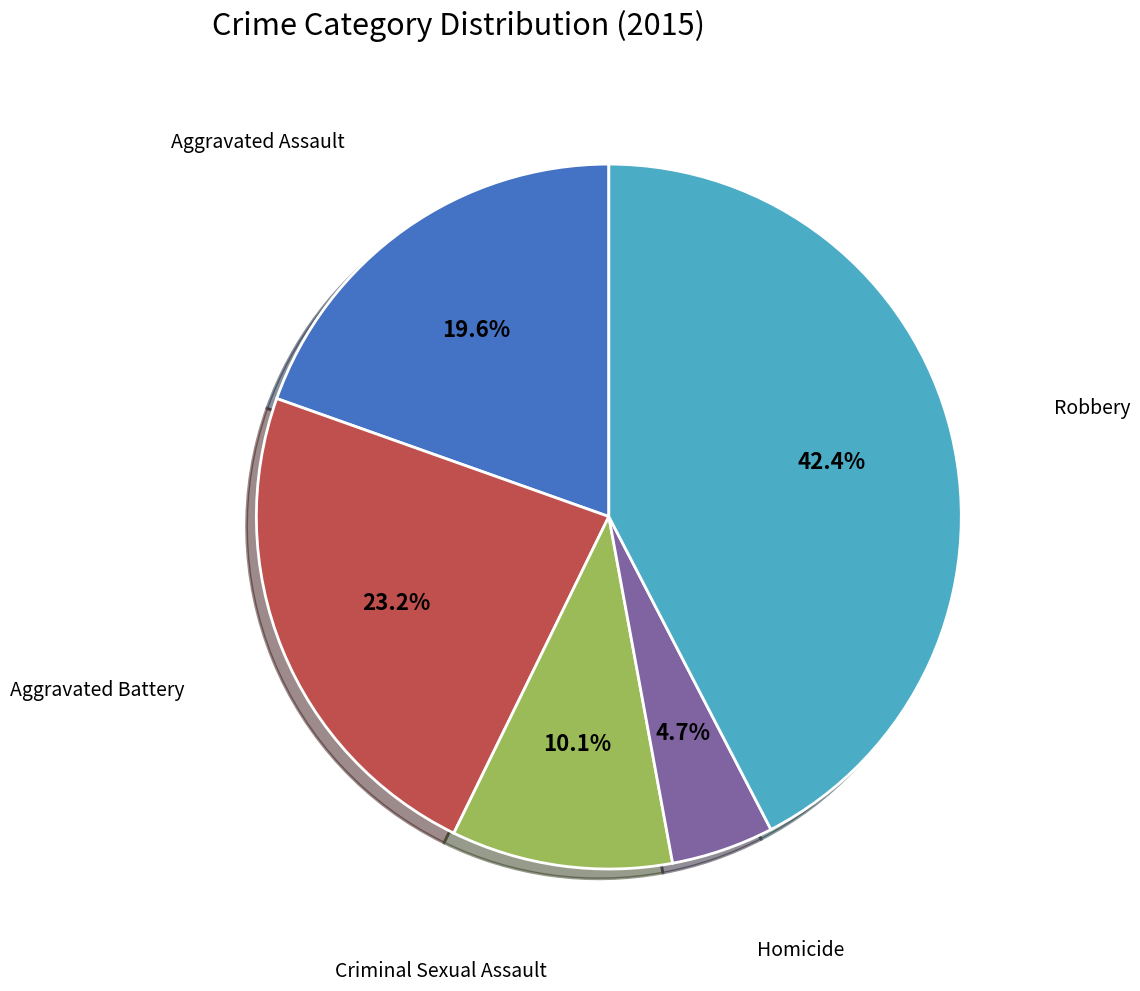

Which slice is the largest?

Robbery